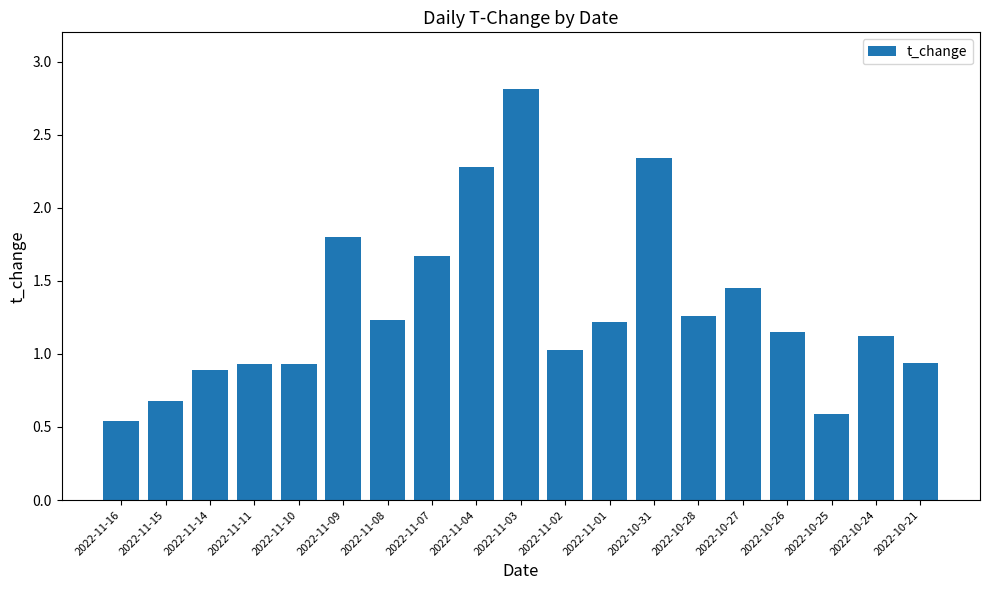

What is the value of the 6th bar from the left?

1.8